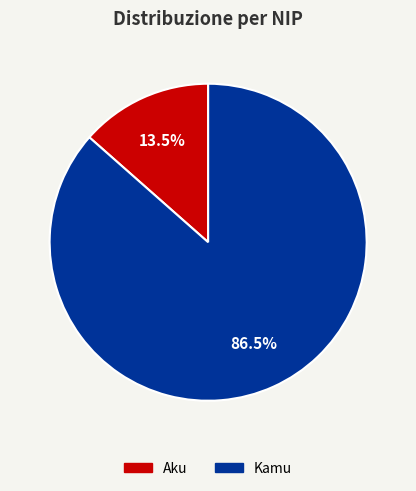

How many segments does this pie chart have?

2